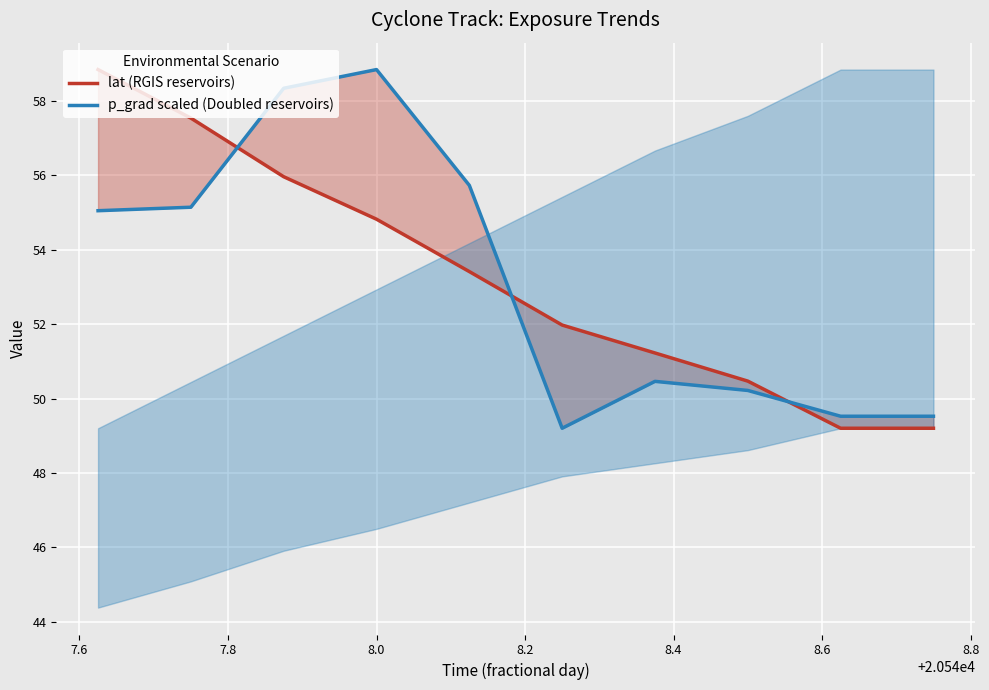

What is the maximum value for lat (RGIS reservoirs)?

58.8